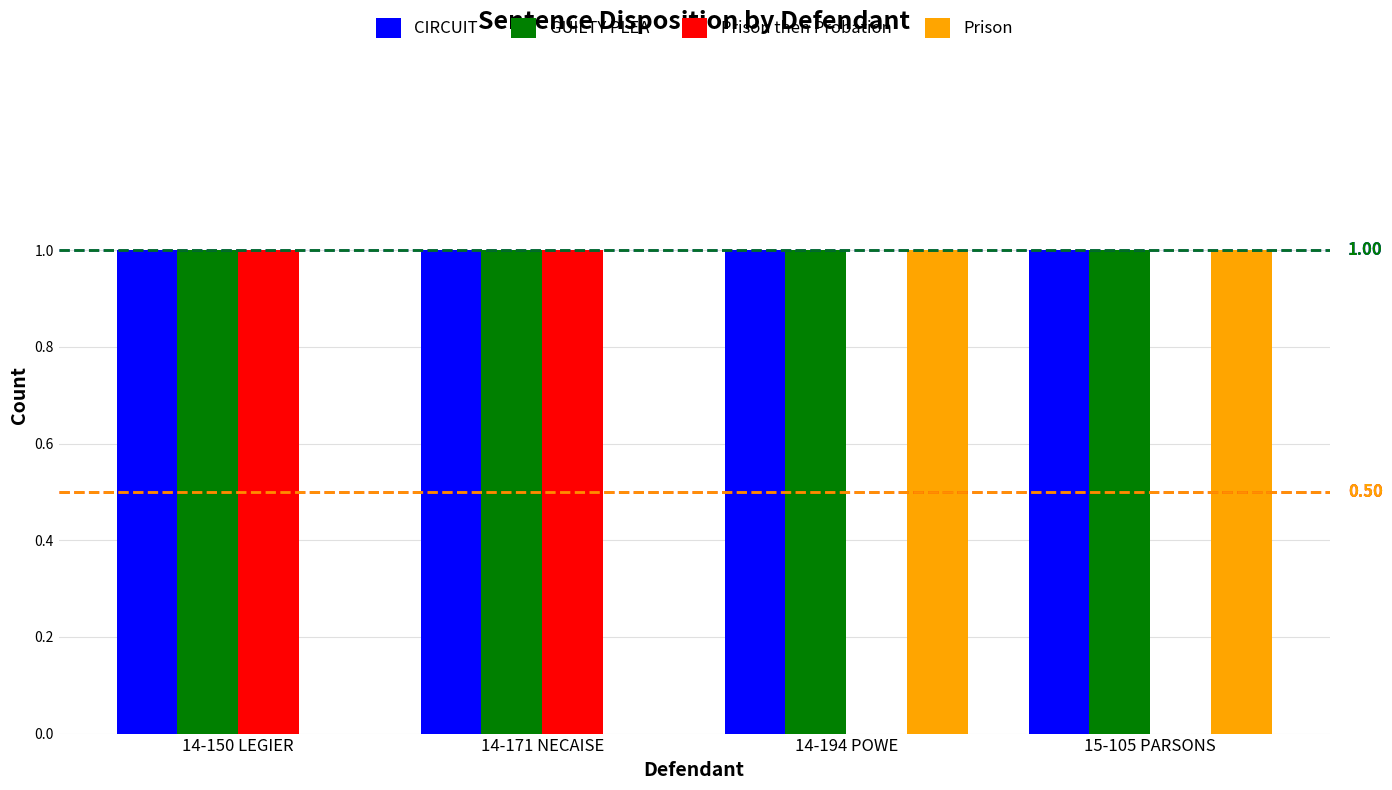

What is the sum of all GUILTY PLEA values?

4